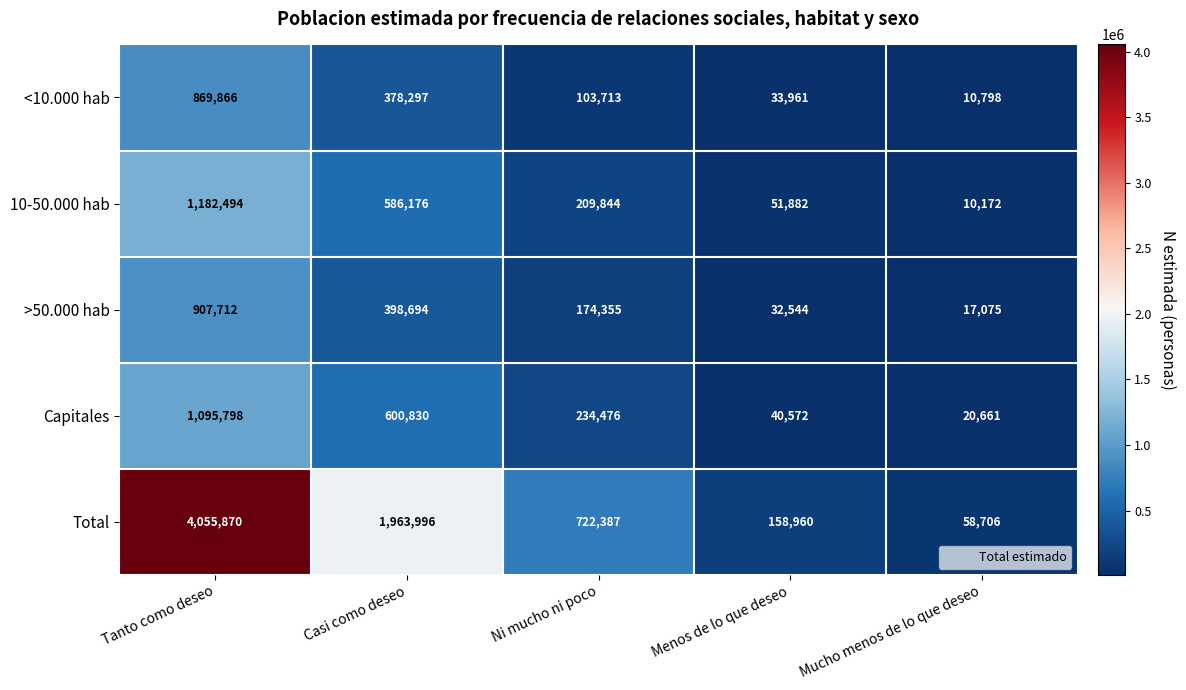

The value of 10-50.000 hab at Tanto como deseo is 1586495. True or false?

False